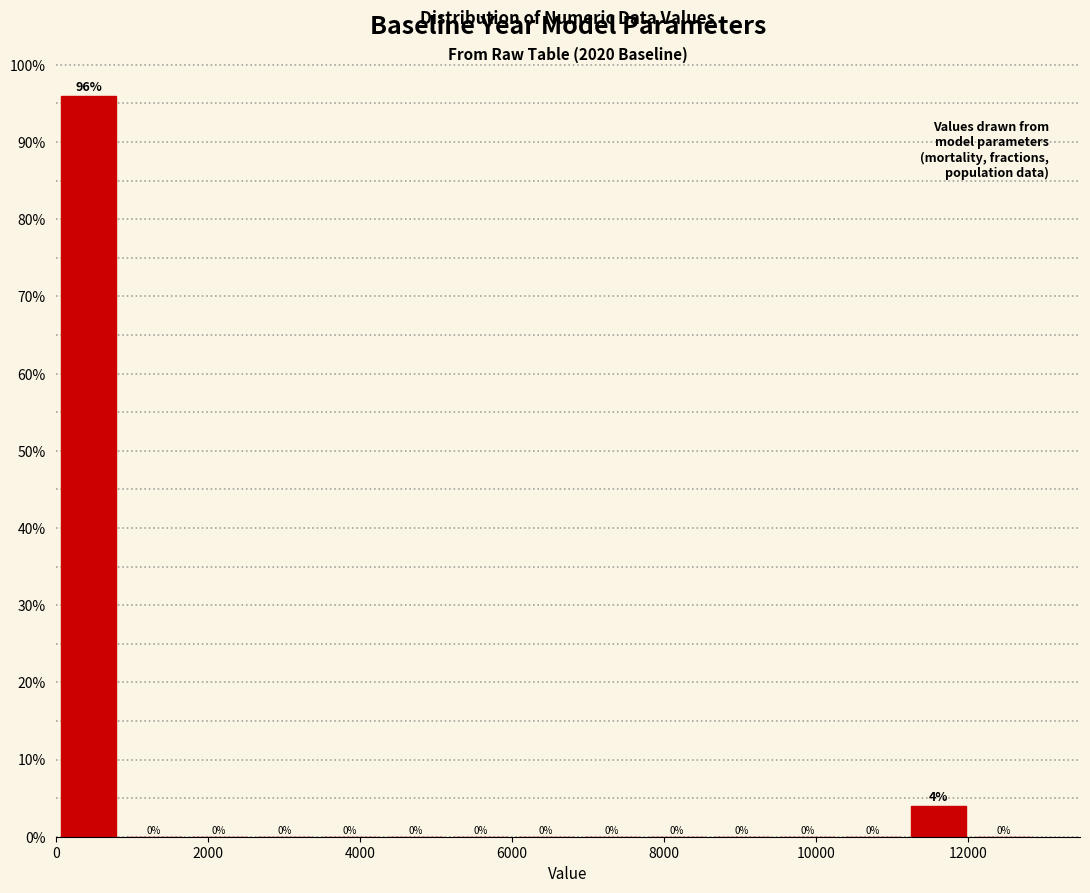

Reading left to right, transcribe this chart: for each bar, give the range it covers on the x-axis and its height. The bar edges are not printed on the chart, so give them approximately, as read against the axis.

0 to 800: 96
800 to 1800: 0
1800 to 2600: 0
2600 to 3400: 0
3400 to 4400: 0
4400 to 5200: 0
5200 to 6000: 0
6000 to 6800: 0
6800 to 7800: 0
7800 to 8600: 0
8600 to 9400: 0
9400 to 10400: 0
10400 to 11200: 0
11200 to 12000: 4
12000 to 13000: 0